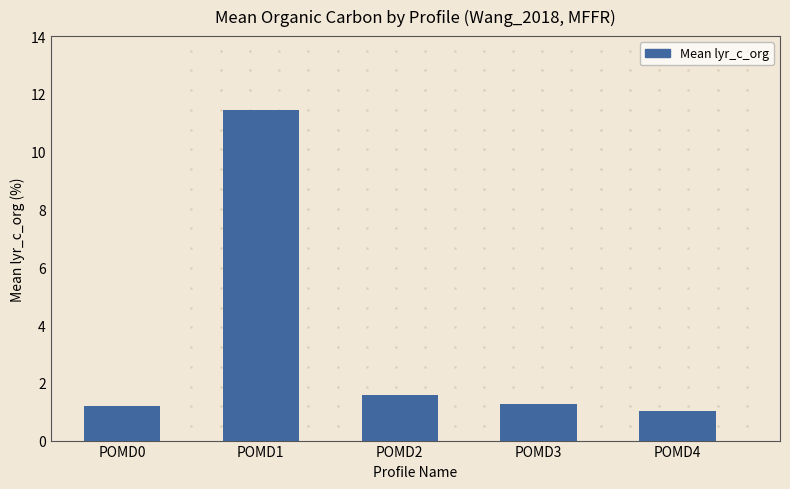

Where is the data nearest to the value 6?

POMD2